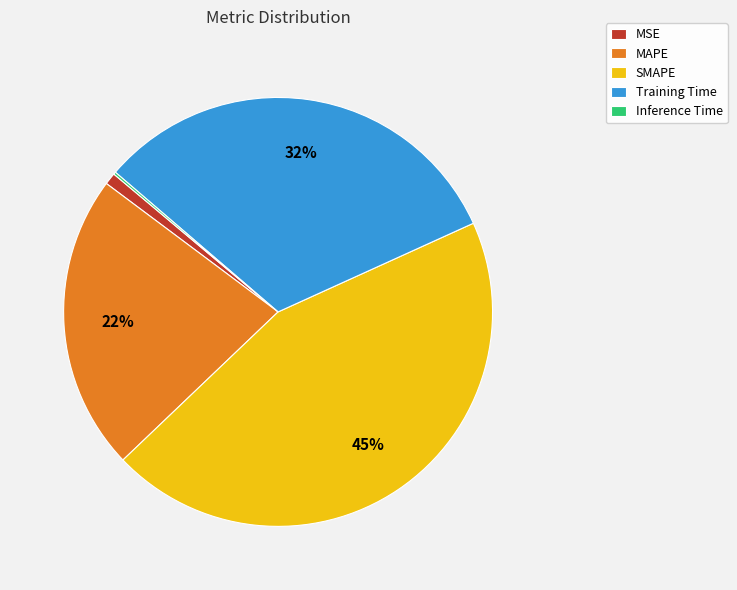

Between Training Time and MSE, which is larger?

Training Time